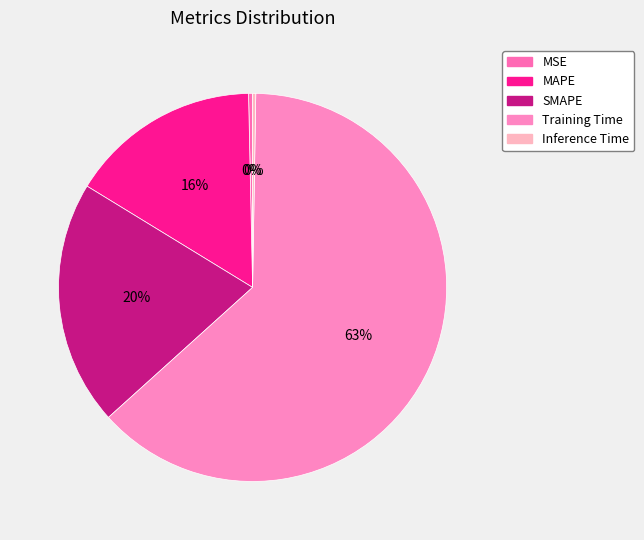

To the nearest percent, what is the average slice percentage?

20%